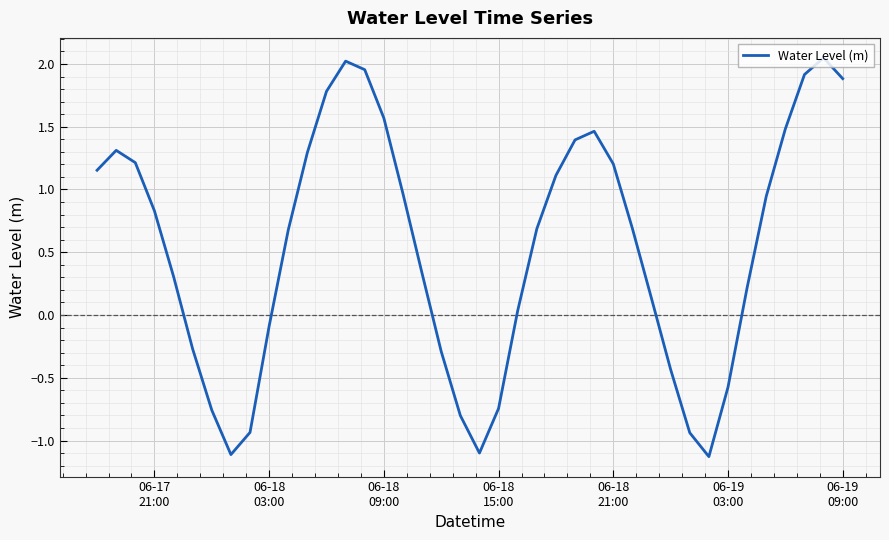

What is the difference between the maximum and minimum values?

3.2